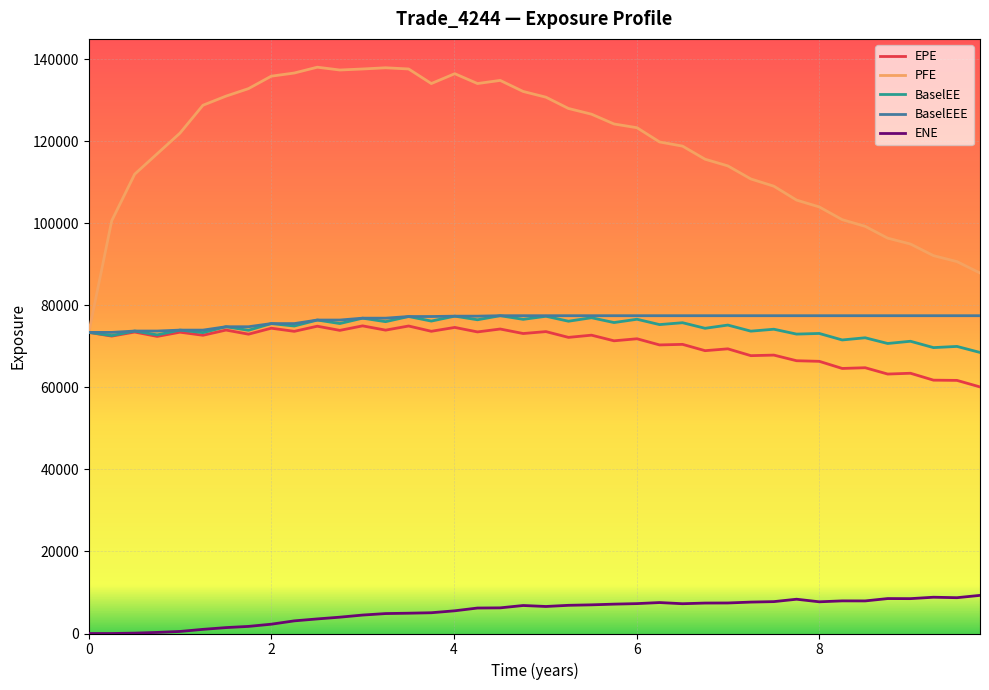

Which series has the largest total across all categories?

PFE